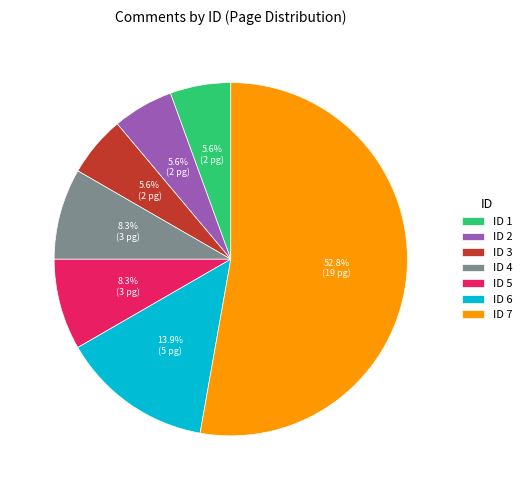

What is the largest slice in the pie chart?

ID 7